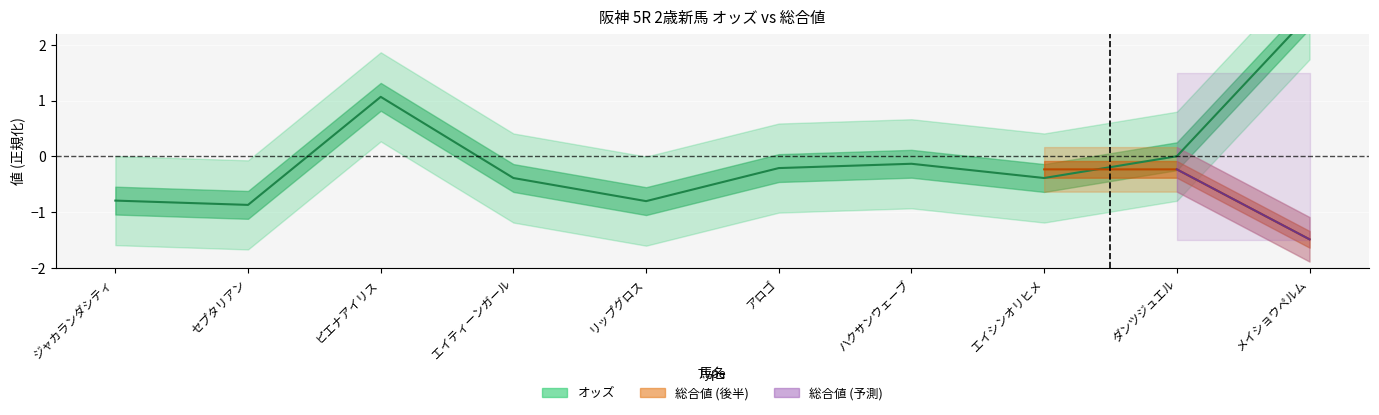

At which label is the value closest to 0?

ダンツジュエル